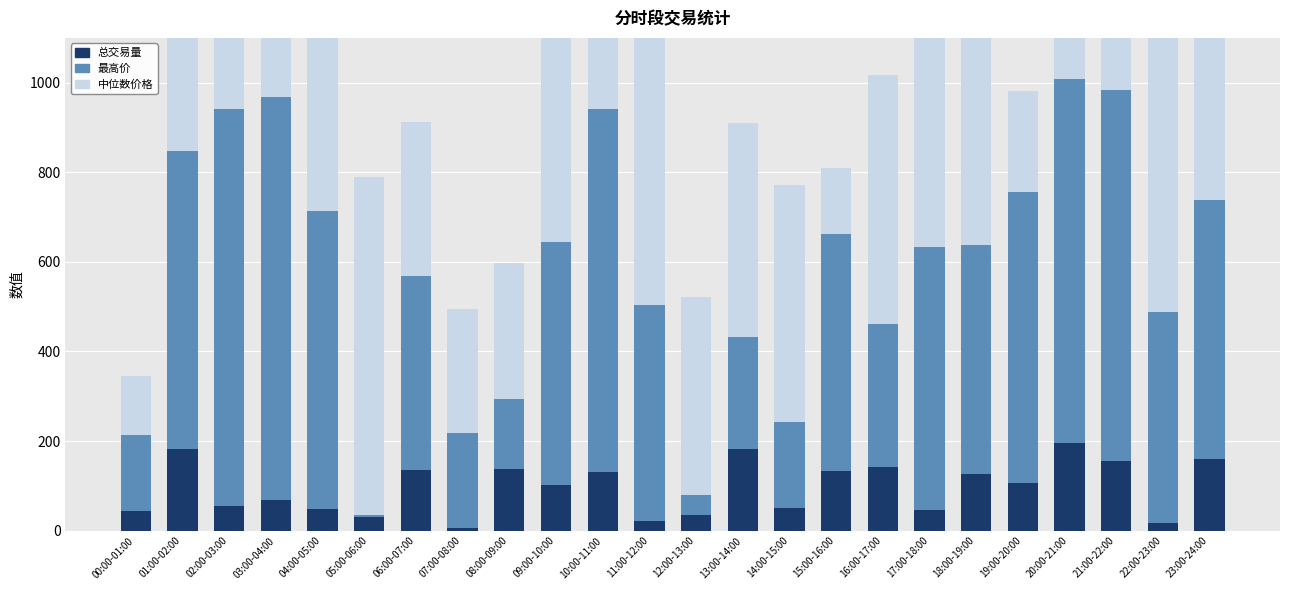

Reading left to right, transcribe all the data shown in this chart.

总交易量: 00:00-01:00=43.9	01:00-02:00=183.2	02:00-03:00=54.3	03:00-04:00=69.5	04:00-05:00=48.3	05:00-06:00=30.9	06:00-07:00=135.2	07:00-08:00=6.1	08:00-09:00=137.6	09:00-10:00=101.8	10:00-11:00=130.3	11:00-12:00=21.5	12:00-13:00=33.9	13:00-14:00=182.7	14:00-15:00=51.2	15:00-16:00=132.2	16:00-17:00=142.7	17:00-18:00=46.8	18:00-19:00=126.5	19:00-20:00=106.7	20:00-21:00=195.1	21:00-22:00=154.9	22:00-23:00=18.1	23:00-24:00=161.0
最高价: 00:00-01:00=170.6	01:00-02:00=664.0	02:00-03:00=886.2	03:00-04:00=897.6	04:00-05:00=664.4	05:00-06:00=4.4	06:00-07:00=432.7	07:00-08:00=211.4	08:00-09:00=156.7	09:00-10:00=542.5	10:00-11:00=810.3	11:00-12:00=481.4	12:00-13:00=44.6	13:00-14:00=250.3	14:00-15:00=190.9	15:00-16:00=530.5	16:00-17:00=317.9	17:00-18:00=586.8	18:00-19:00=511.2	19:00-20:00=648.9	20:00-21:00=813.9	21:00-22:00=829.2	22:00-23:00=469.8	23:00-24:00=577.8
中位数价格: 00:00-01:00=130.7	01:00-02:00=677.1	02:00-03:00=526.5	03:00-04:00=456.9	04:00-05:00=513.4	05:00-06:00=753.7	06:00-07:00=345.5	07:00-08:00=278.1	08:00-09:00=303.7	09:00-10:00=534.7	10:00-11:00=693.7	11:00-12:00=606.6	12:00-13:00=443.2	13:00-14:00=476.4	14:00-15:00=530.5	15:00-16:00=146.1	16:00-17:00=556.0	17:00-18:00=821.6	18:00-19:00=796.0	19:00-20:00=225.5	20:00-21:00=892.0	21:00-22:00=675.6	22:00-23:00=688.0	23:00-24:00=549.5